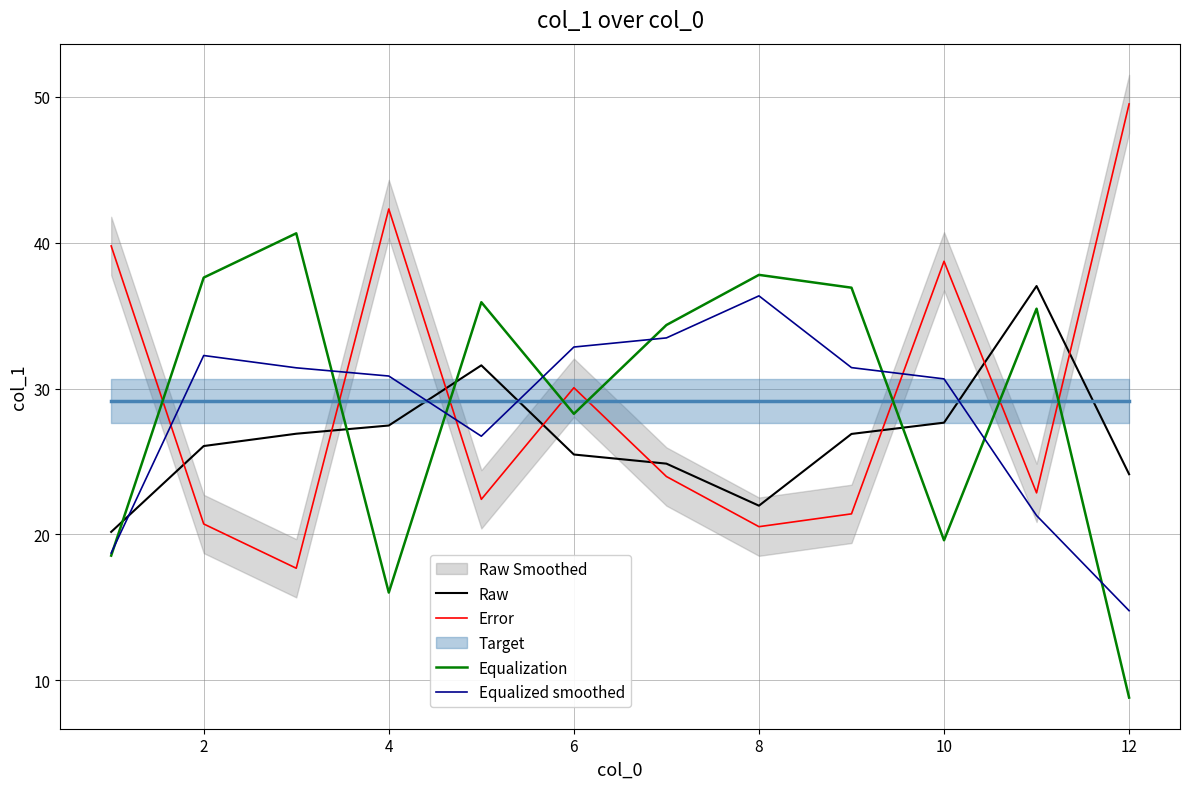

At which label does Equalized smoothed reach its peak?

8